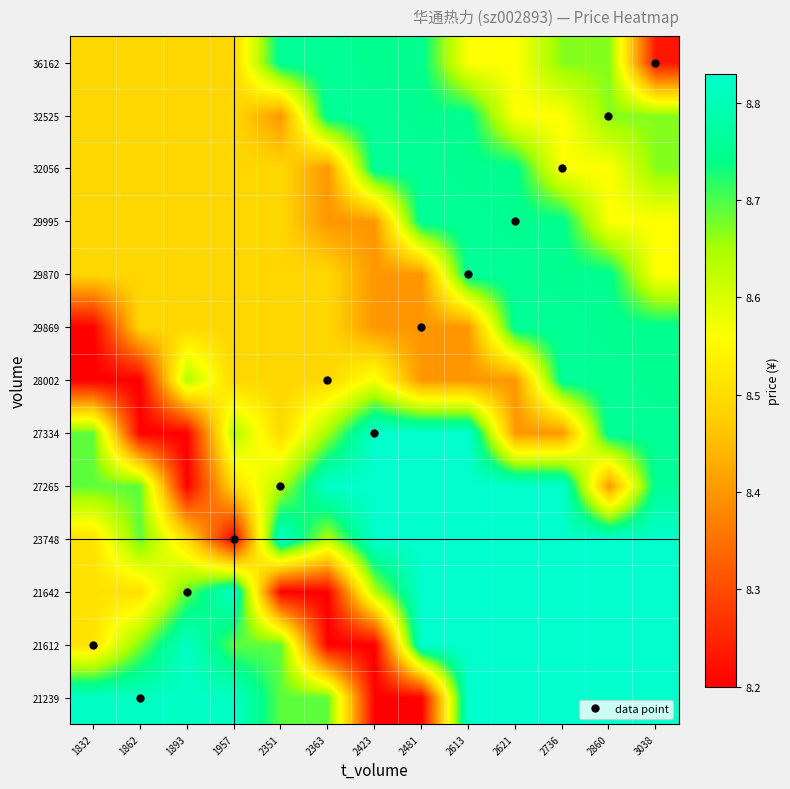

Reading left to right, transcribe all the data shown in this chart.

21239: 1832=8.8	1862=8.8	1893=8.8	1957=8.8	2351=8.7	2363=8.7	2423=8.2	2481=8.2	2613=8.8	2621=8.8	2736=8.8	2860=8.8	3038=8.8
21612: 1832=8.5	1862=8.7	1893=8.8	1957=8.7	2351=8.7	2363=8.2	2423=8.2	2481=8.8	2613=8.8	2621=8.8	2736=8.8	2860=8.8	3038=8.8
21642: 1832=8.5	1862=8.5	1893=8.7	1957=8.8	2351=8.2	2363=8.2	2423=8.6	2481=8.8	2613=8.8	2621=8.8	2736=8.8	2860=8.8	3038=8.8
23748: 1832=8.5	1862=8.7	1893=8.5	1957=8.2	2351=8.8	2363=8.6	2423=8.8	2481=8.8	2613=8.8	2621=8.8	2736=8.8	2860=8.8	3038=8.8
27265: 1832=8.7	1862=8.7	1893=8.2	1957=8.5	2351=8.6	2363=8.8	2423=8.8	2481=8.8	2613=8.8	2621=8.8	2736=8.8	2860=8.4	3038=8.8
27334: 1832=8.7	1862=8.2	1893=8.2	1957=8.6	2351=8.5	2363=8.7	2423=8.8	2481=8.8	2613=8.8	2621=8.4	2736=8.4	2860=8.8	3038=8.8
28002: 1832=8.2	1862=8.2	1893=8.6	1957=8.5	2351=8.5	2363=8.5	2423=8.6	2481=8.4	2613=8.4	2621=8.4	2736=8.8	2860=8.8	3038=8.8
29869: 1832=8.2	1862=8.5	1893=8.5	1957=8.5	2351=8.5	2363=8.5	2423=8.4	2481=8.4	2613=8.4	2621=8.8	2736=8.8	2860=8.8	3038=8.8
29870: 1832=8.5	1862=8.5	1893=8.5	1957=8.5	2351=8.5	2363=8.5	2423=8.4	2481=8.4	2613=8.8	2621=8.8	2736=8.8	2860=8.8	3038=8.6
29995: 1832=8.5	1862=8.5	1893=8.5	1957=8.5	2351=8.5	2363=8.4	2423=8.4	2481=8.8	2613=8.8	2621=8.8	2736=8.8	2860=8.6	3038=8.6
32056: 1832=8.5	1862=8.5	1893=8.5	1957=8.5	2351=8.5	2363=8.4	2423=8.8	2481=8.8	2613=8.8	2621=8.8	2736=8.6	2860=8.6	3038=8.7
32525: 1832=8.5	1862=8.5	1893=8.5	1957=8.5	2351=8.4	2363=8.8	2423=8.8	2481=8.8	2613=8.8	2621=8.6	2736=8.6	2860=8.7	3038=8.7
36162: 1832=8.5	1862=8.5	1893=8.5	1957=8.5	2351=8.8	2363=8.8	2423=8.8	2481=8.8	2613=8.6	2621=8.6	2736=8.7	2860=8.7	3038=8.2